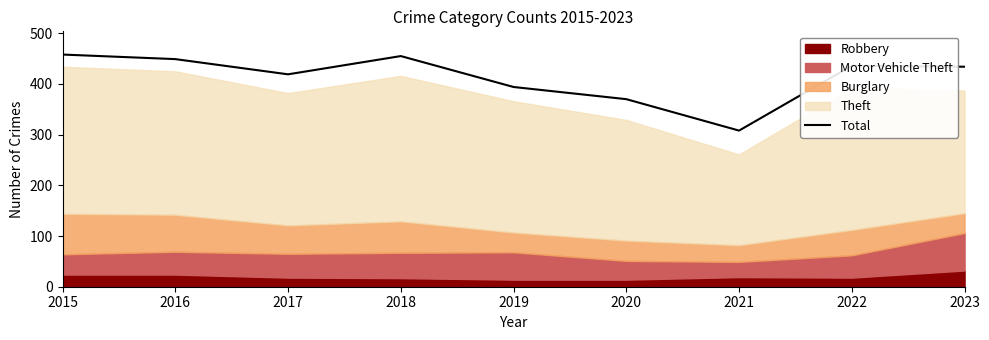

How many lines are shown in the chart?

1